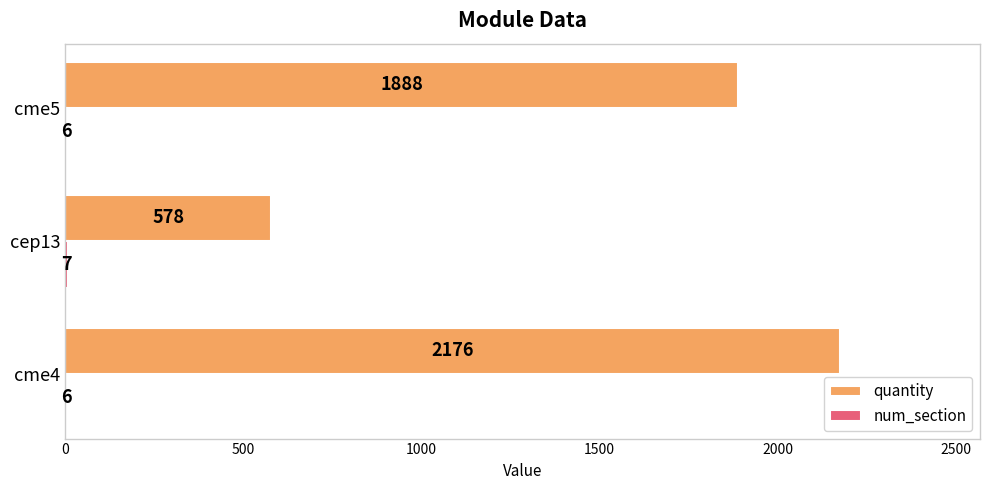

What is the sum of all quantity values?

4642